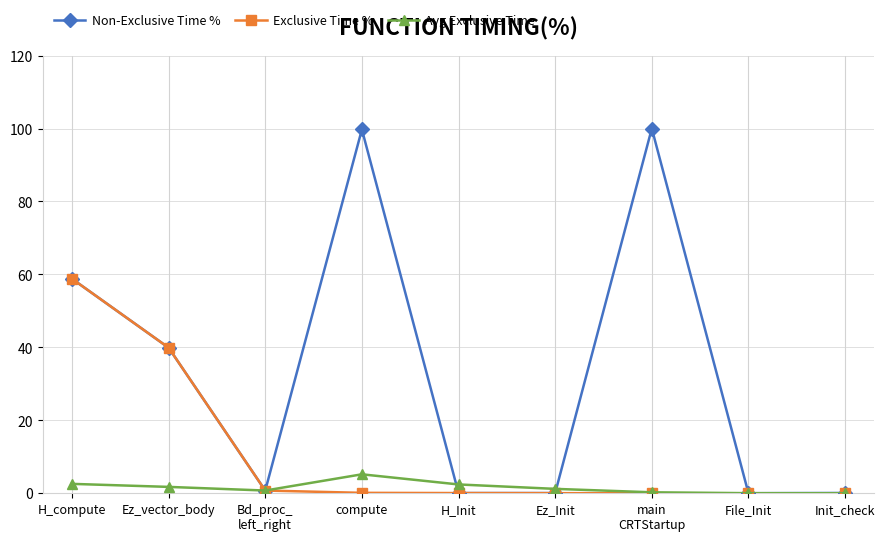

At which category does Non-Exclusive Time % reach its first local peak?

compute